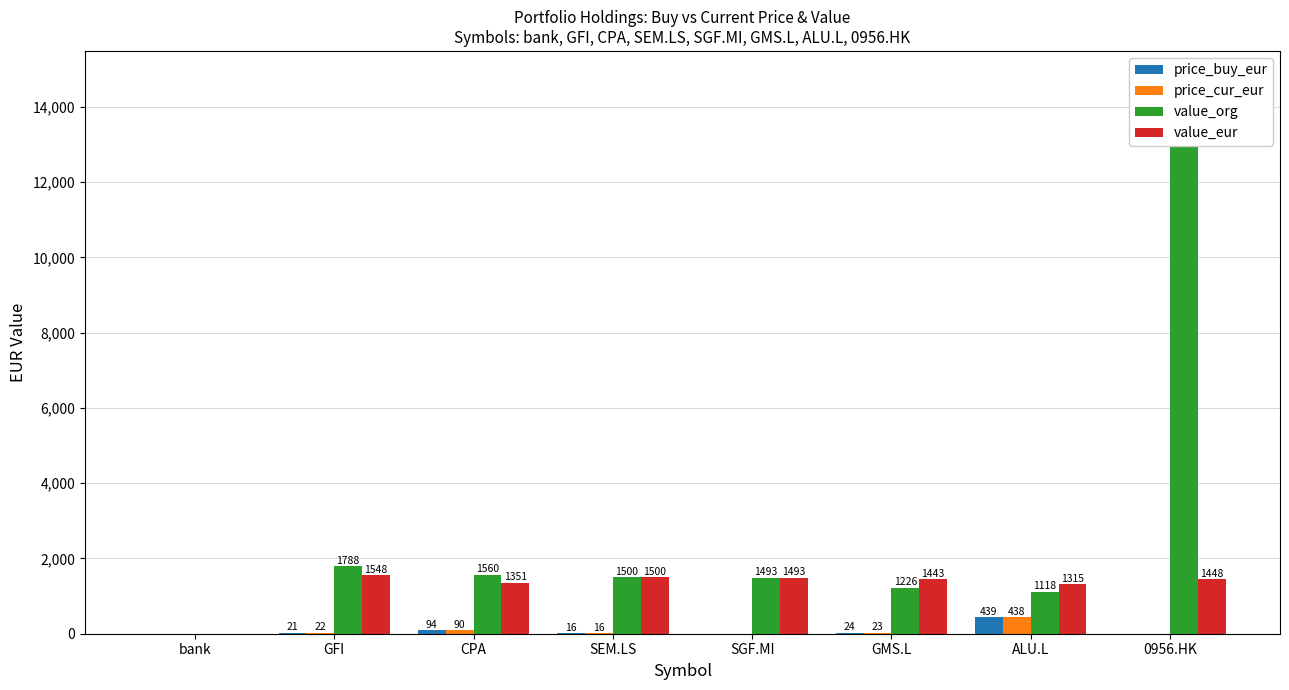

What is the value of the price_buy_eur bar at the 2nd from the left?

21.2